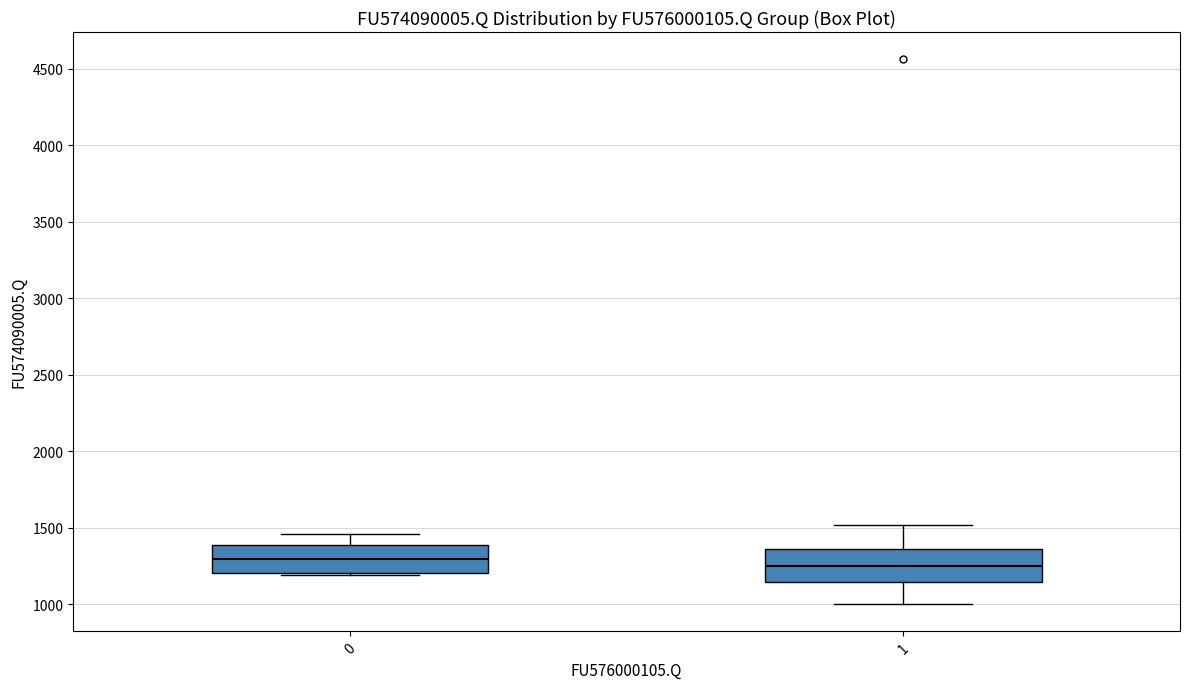

Where is the lower edge of the box at x = 0 on the y-axis? The values are not printed on the chart, so give them approximately, as read against the axis.

1200